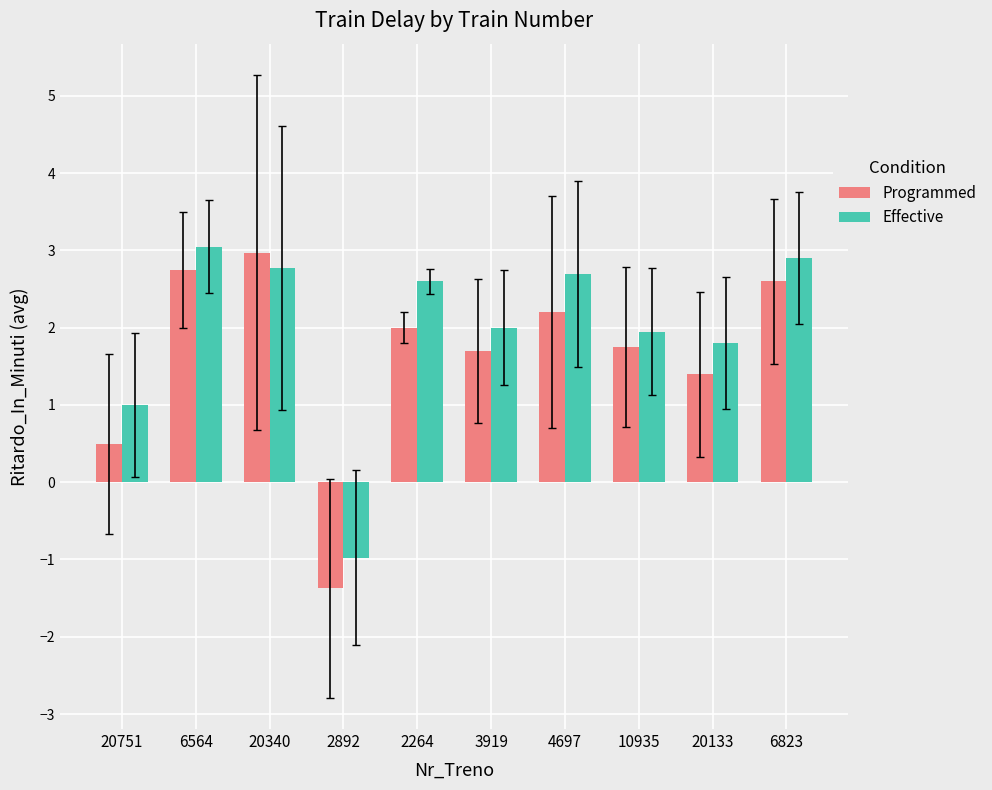

The value of Programmed at 20133 is 0.6. True or false?

False